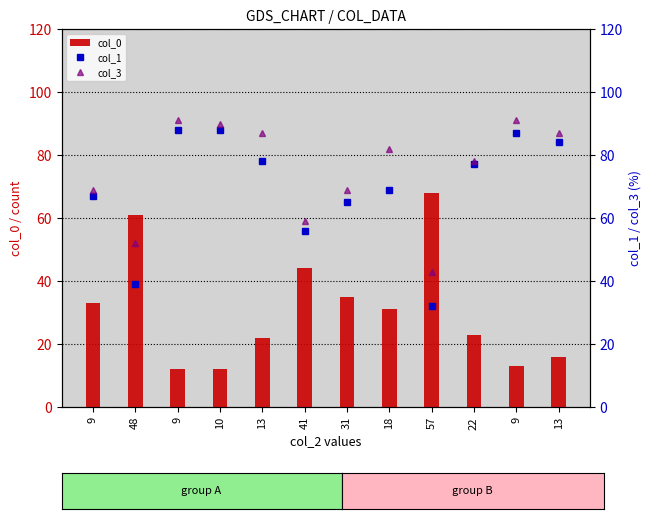

At how many categories does at least one series exceed 52?

12